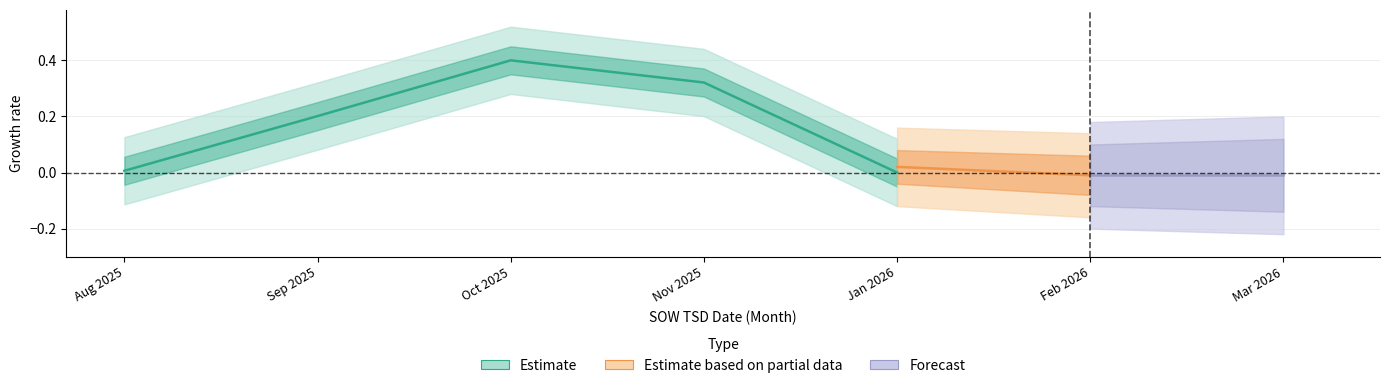

Is it true that the value at Jan 2026 is 0.2?

False